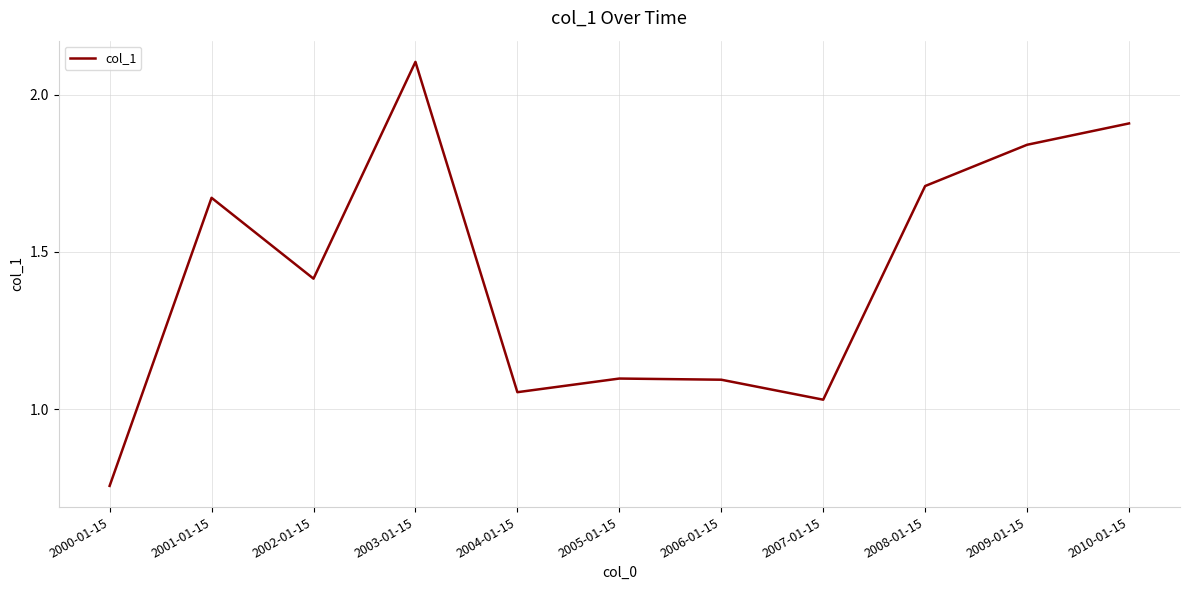

Which label corresponds to the largest value in the chart?

2003-01-15